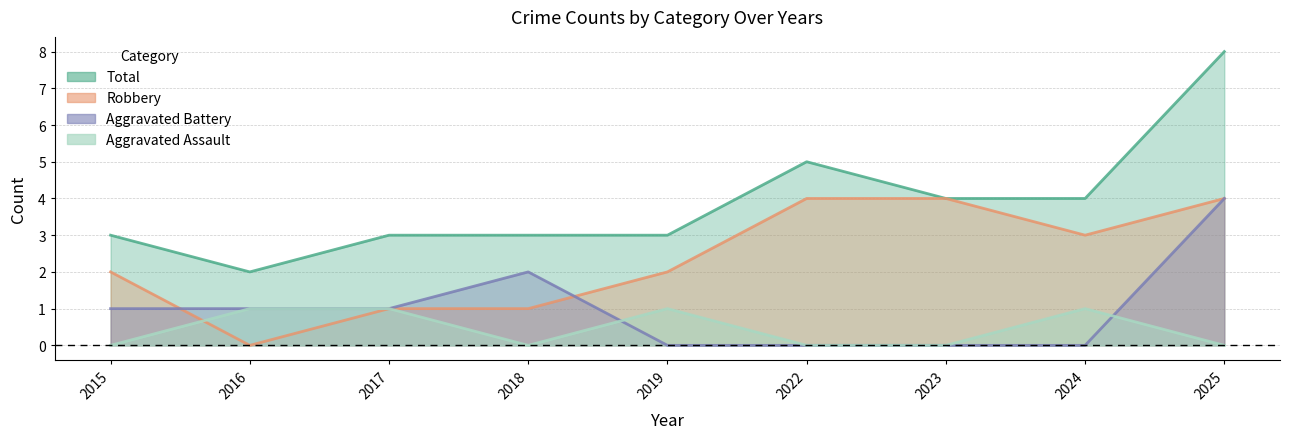

Which series changed the most between 2015 and 2018?

Aggravated Battery